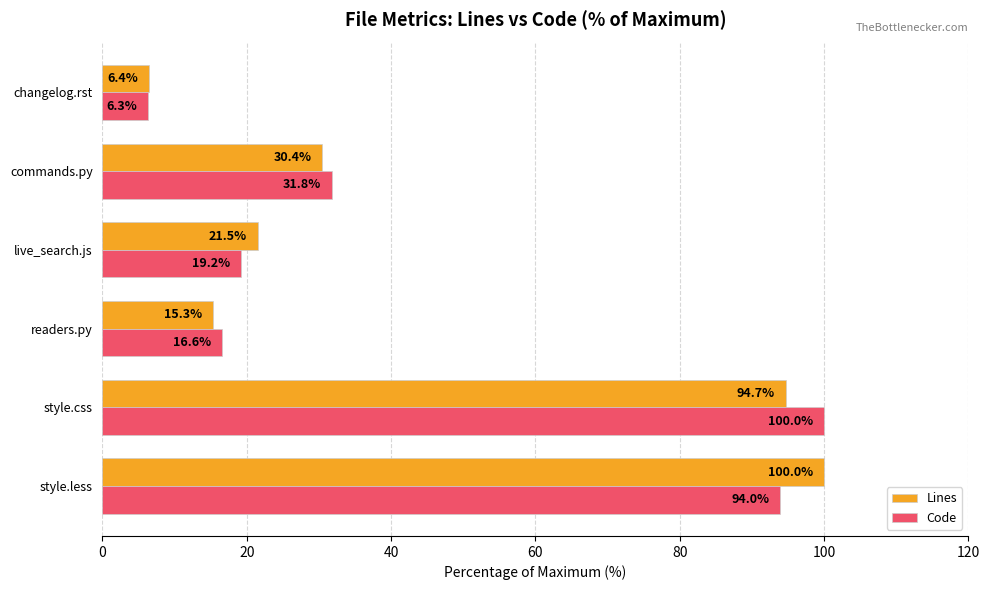

The Lines series shows 62.9 at style.css. True or false?

False